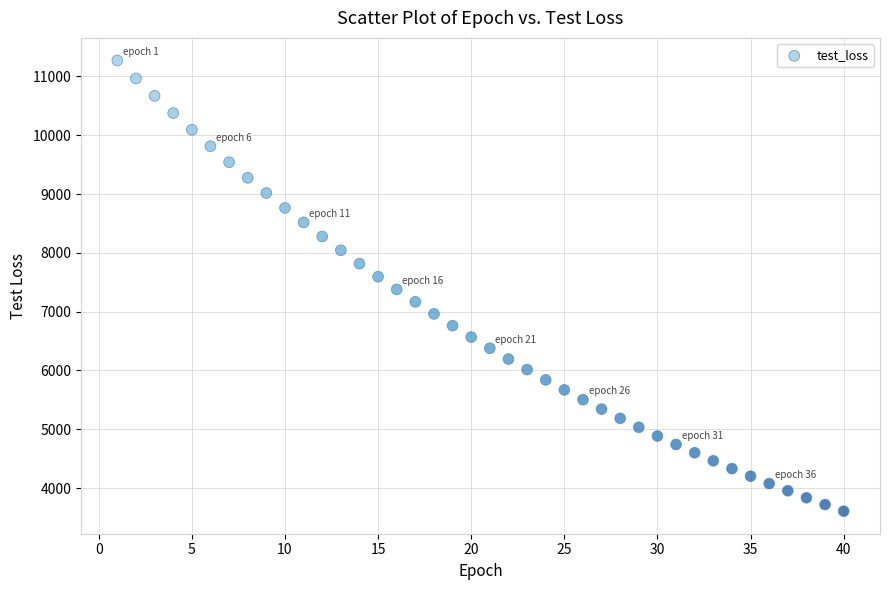

What is the range of Y values (max minus min)?

7665.7